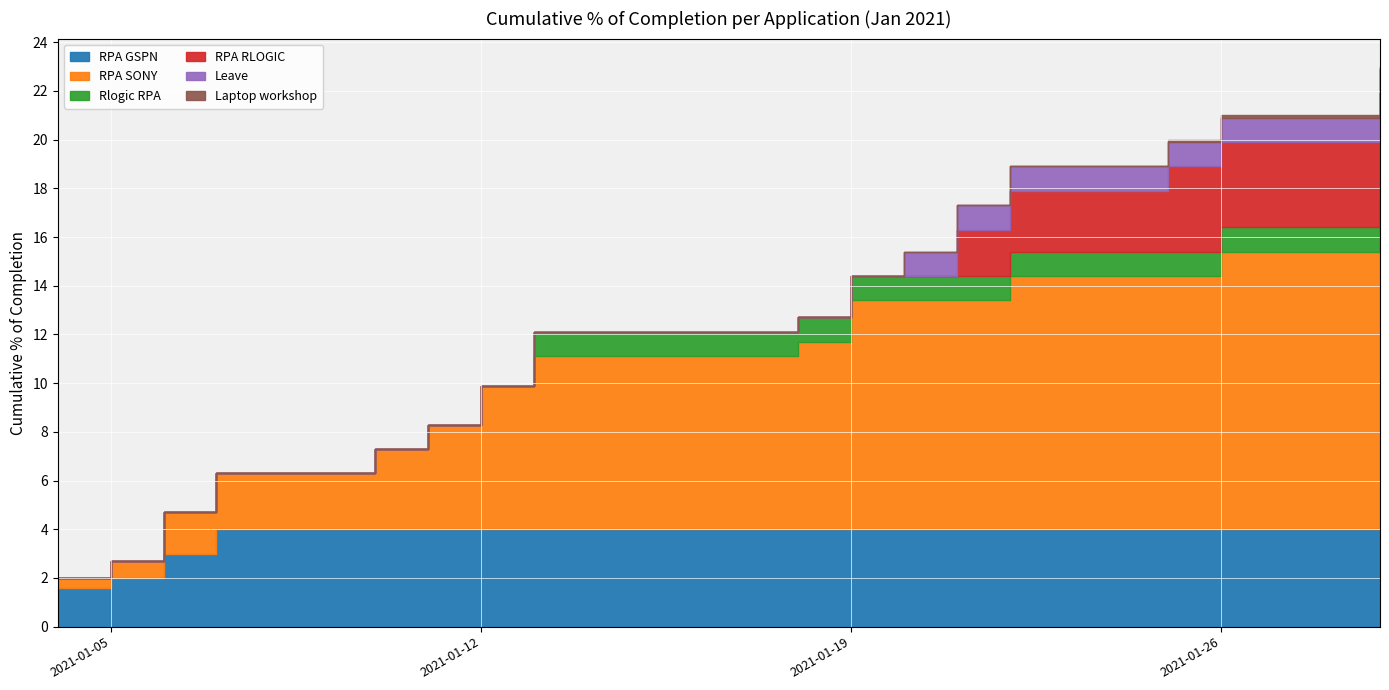

Is it true that RPA GSPN equals 4.0 at 5?

True